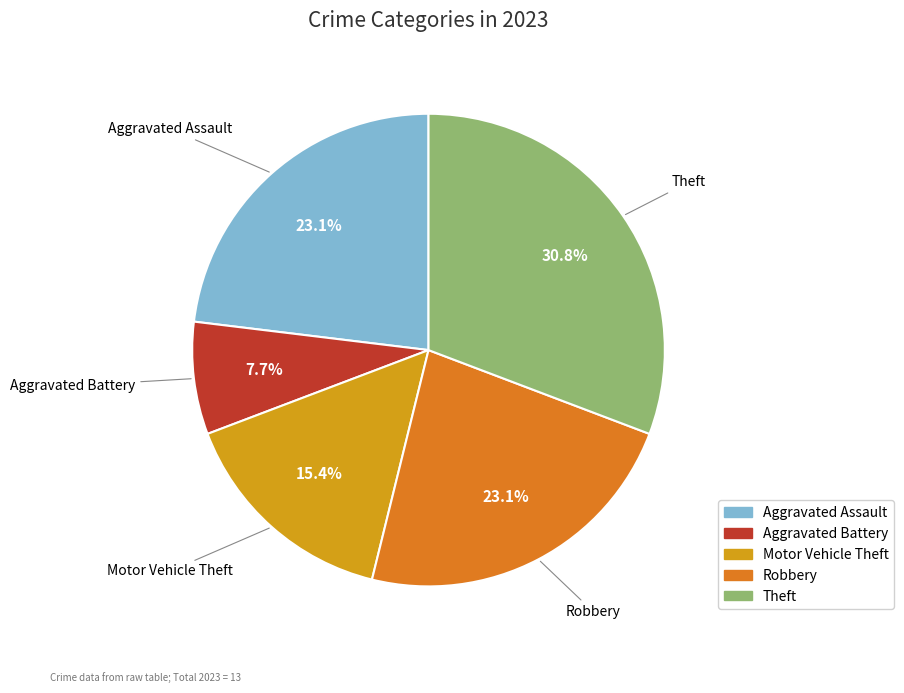

What is the largest slice in the pie chart?

Theft